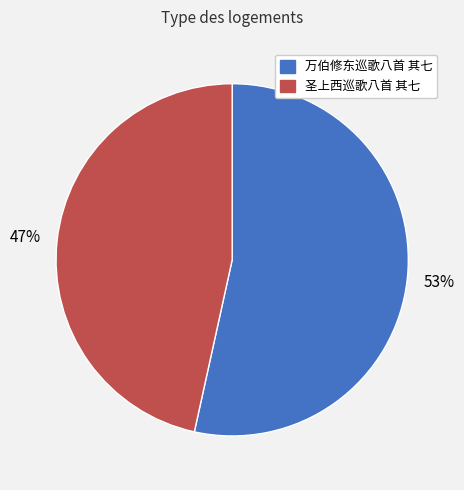

What is the majority slice?

万伯修东巡歌八首 其七